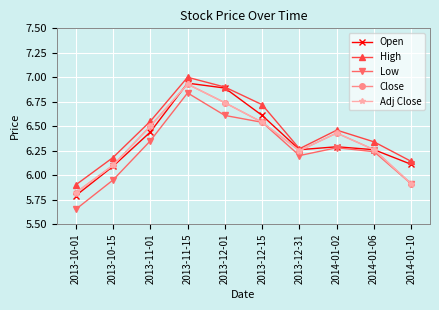

What is the label of the 4th point from the right?

2013-12-31